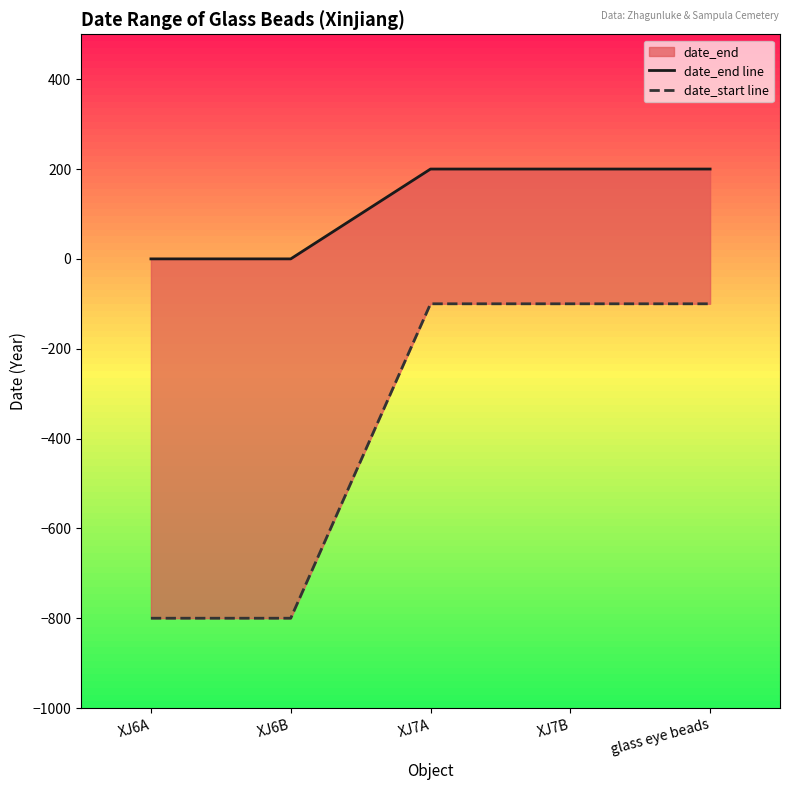

Reading left to right, transcribe all the data shown in this chart.

date_end line: 0	0	200	200	200
date_start line: -800	-800	-100	-100	-100